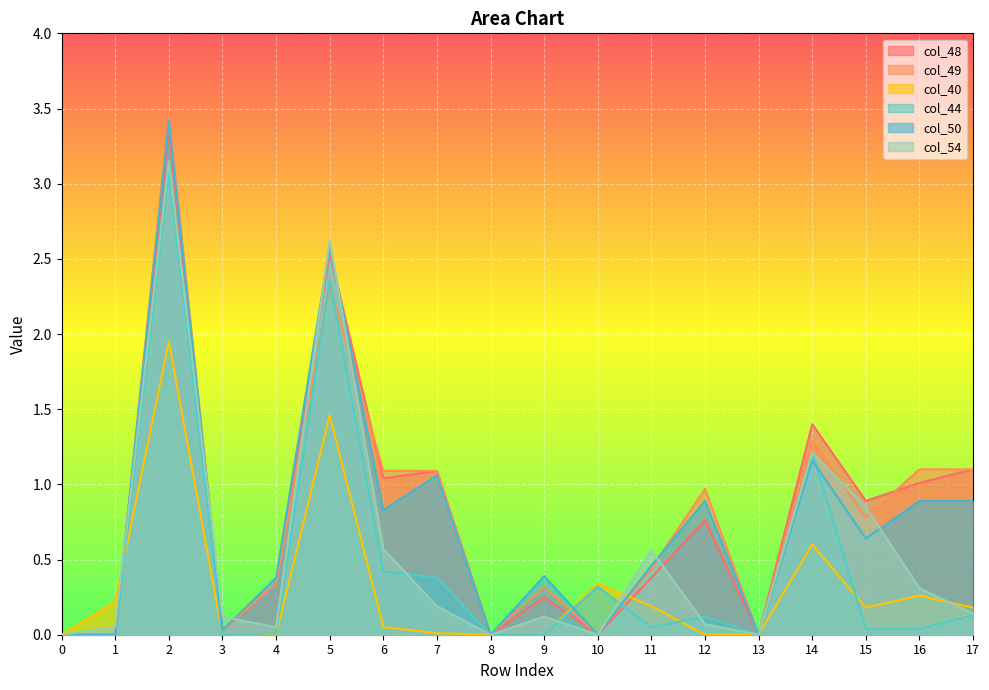

How many lines are shown in the chart?

6